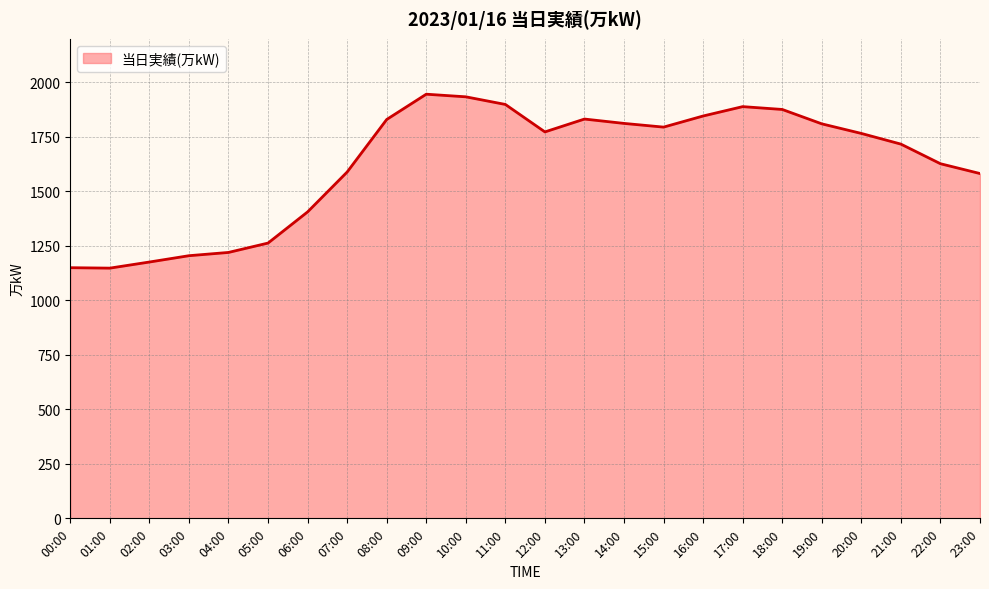

What is the greatest value displayed?

1946